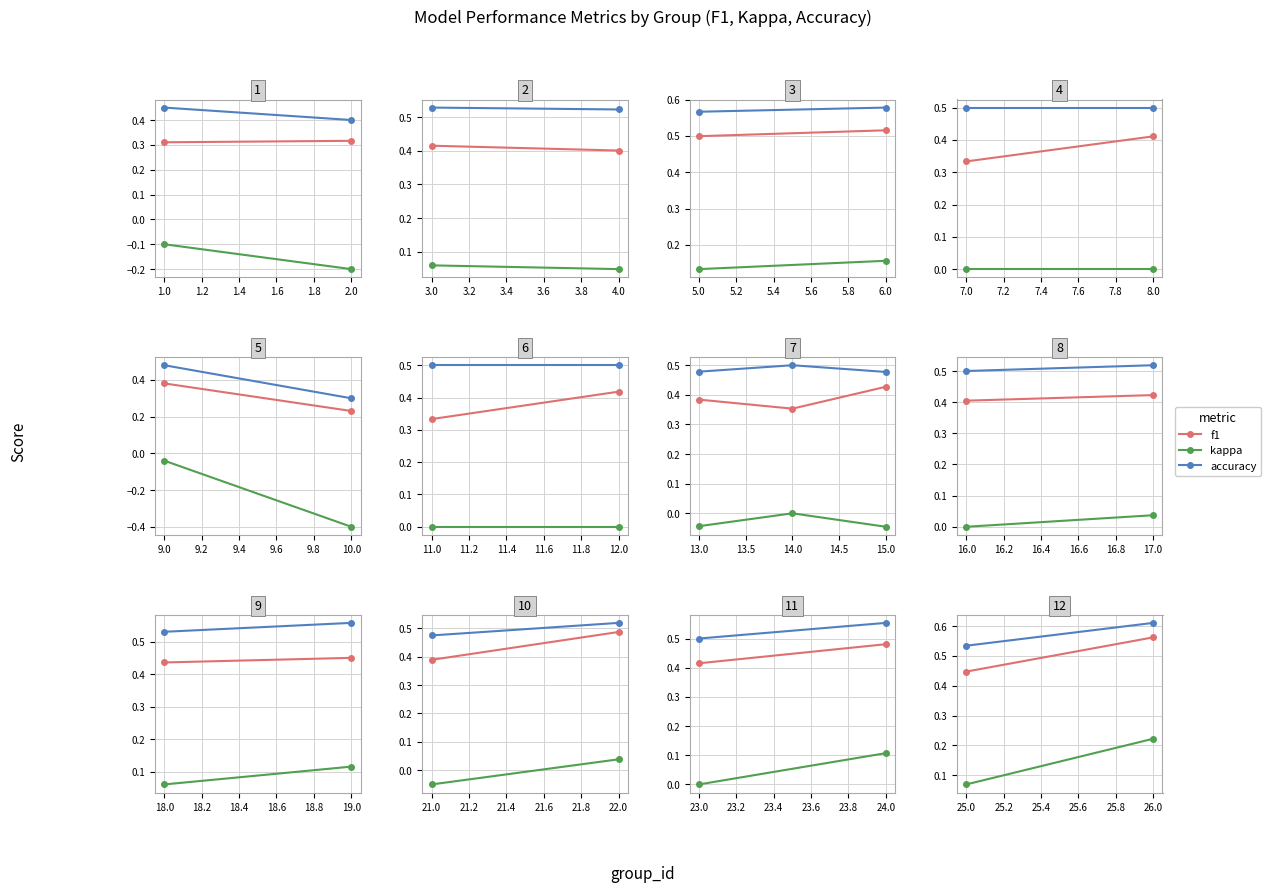

What is the label of the 1st point from the left?

13.0